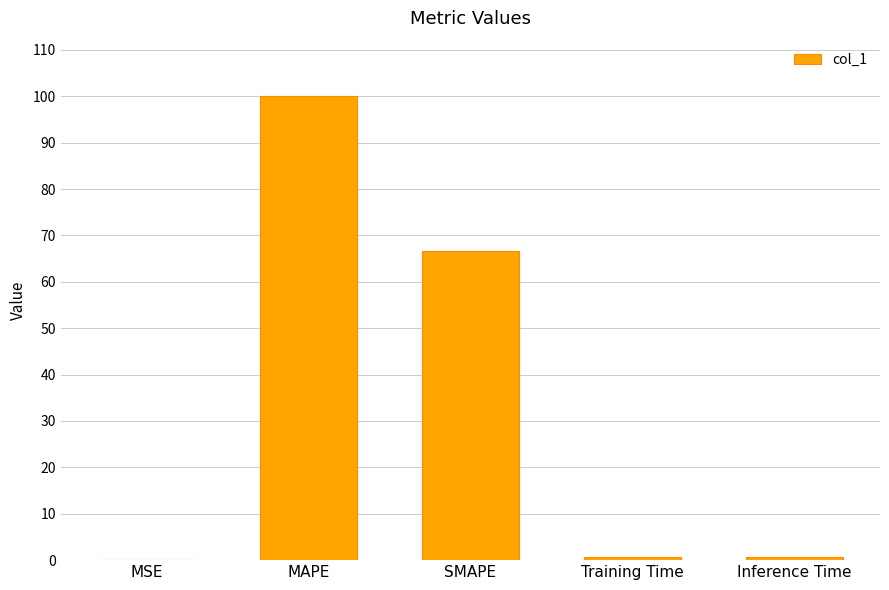

Which label corresponds to the largest value in the chart?

MAPE